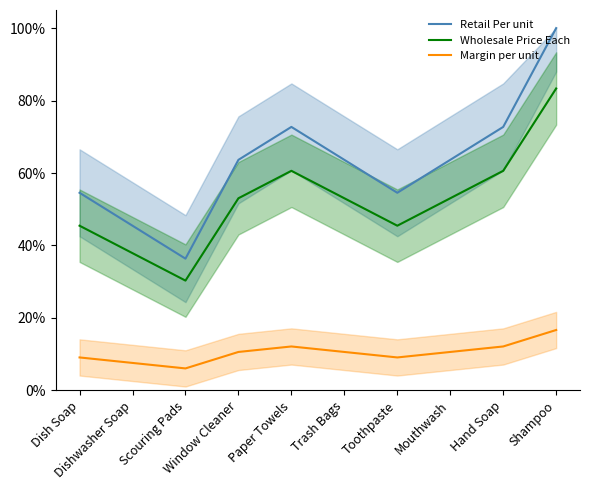

What is the greatest value displayed?

1.0